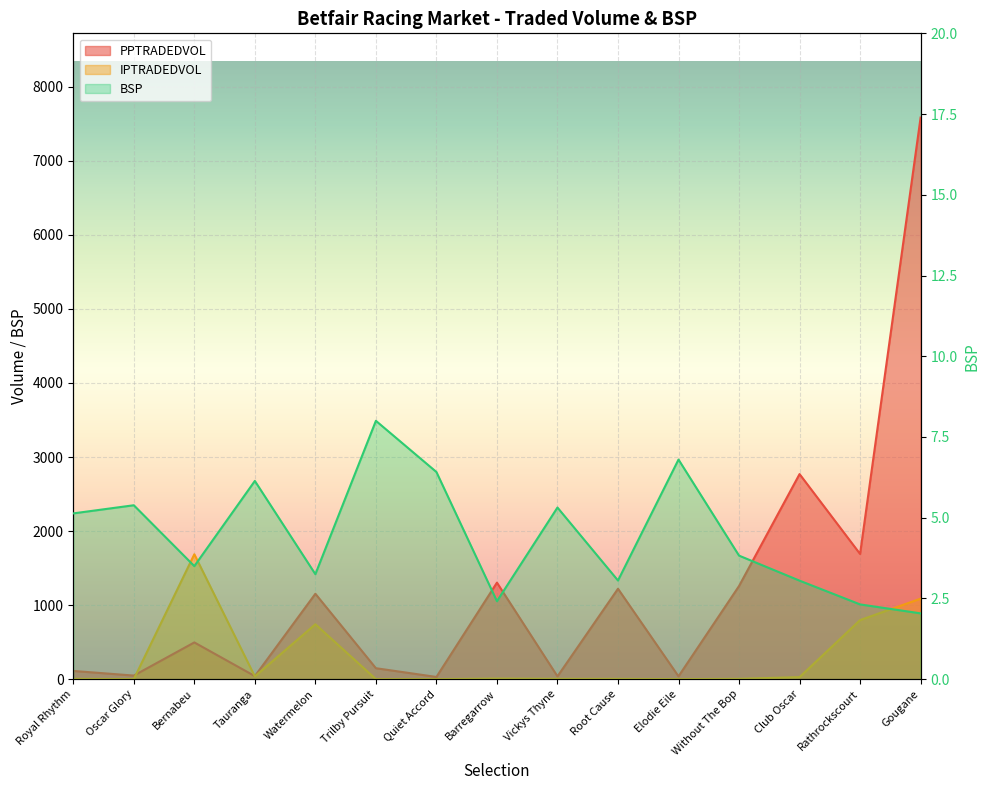

True or false: IPTRADEDVOL has more than 2 interior local peaks.

True